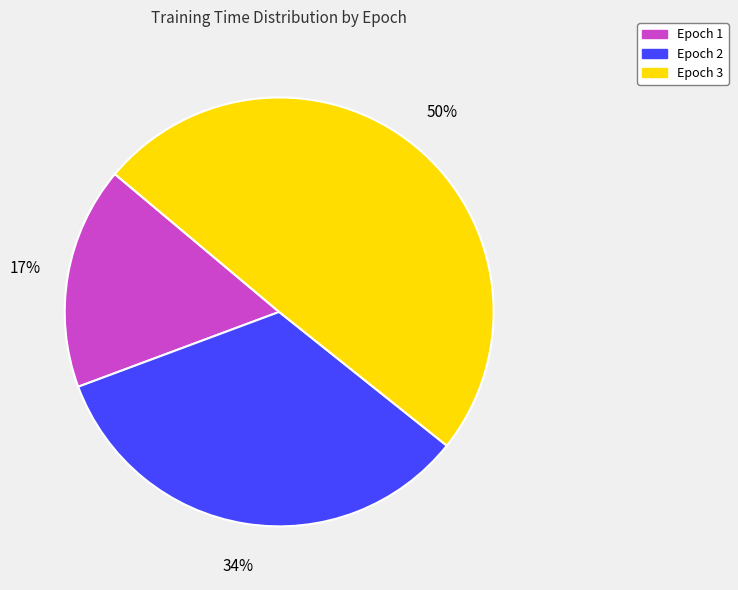

To the nearest percent, what percentage of the pie is Epoch 3?

50%